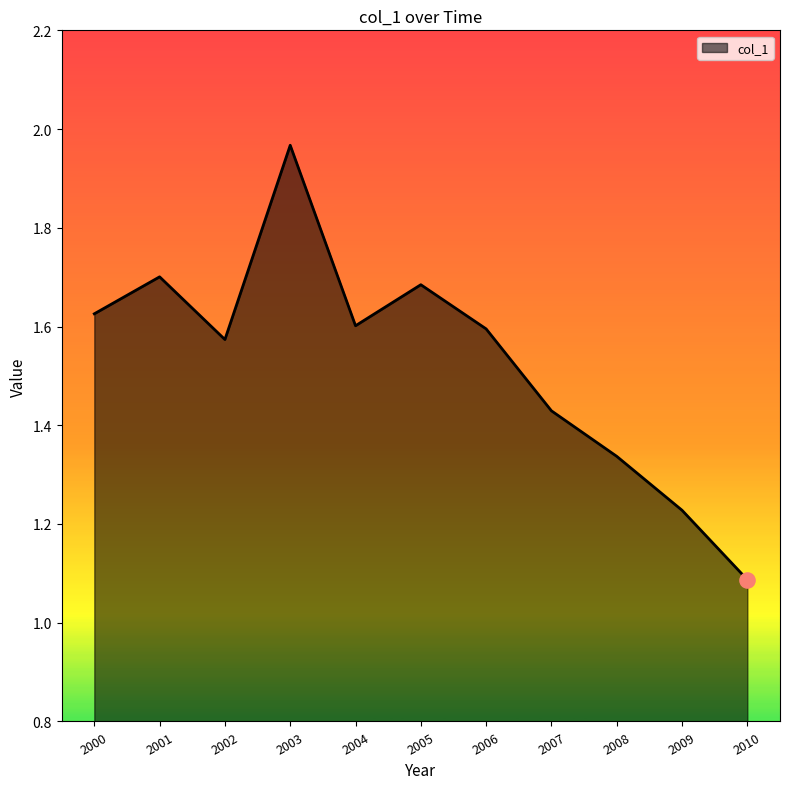

What is the ratio of the value at 2008 to the value at 2006?

0.8